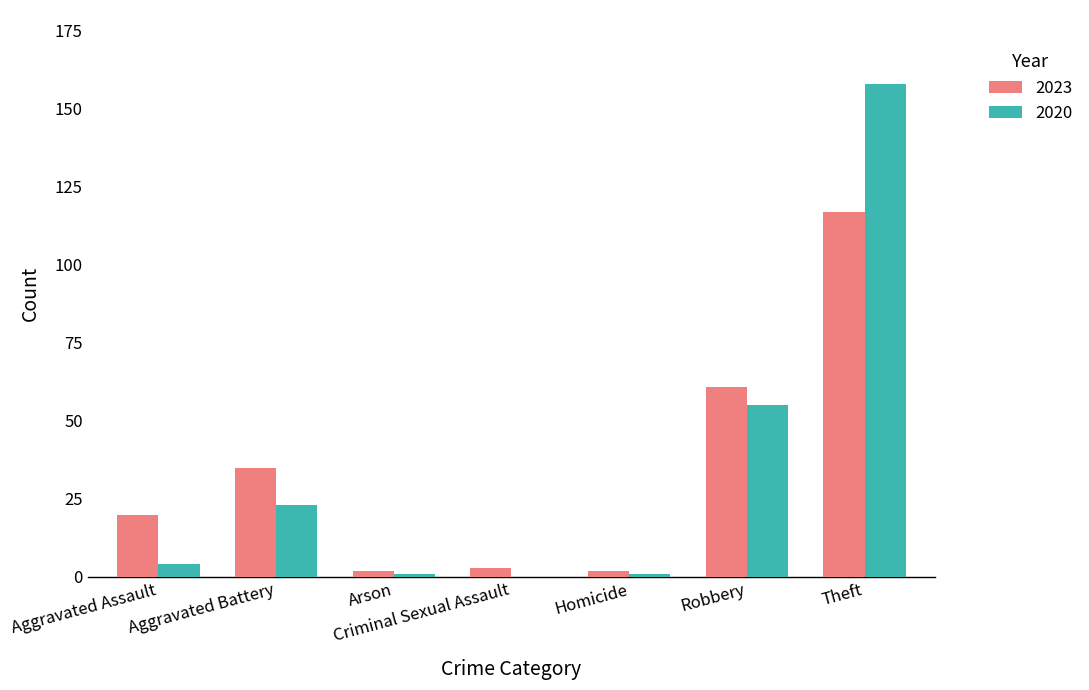

How many groups of bars are there?

7